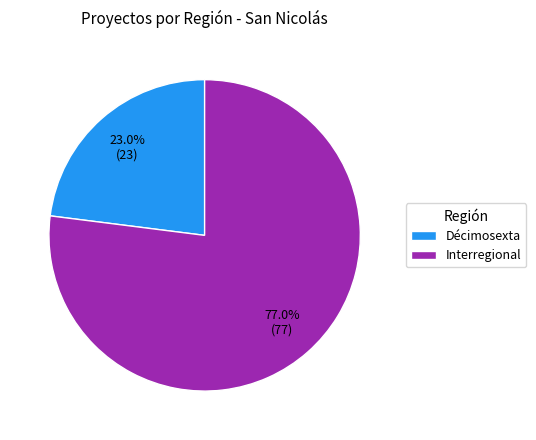

What is the largest slice in the pie chart?

Interregional